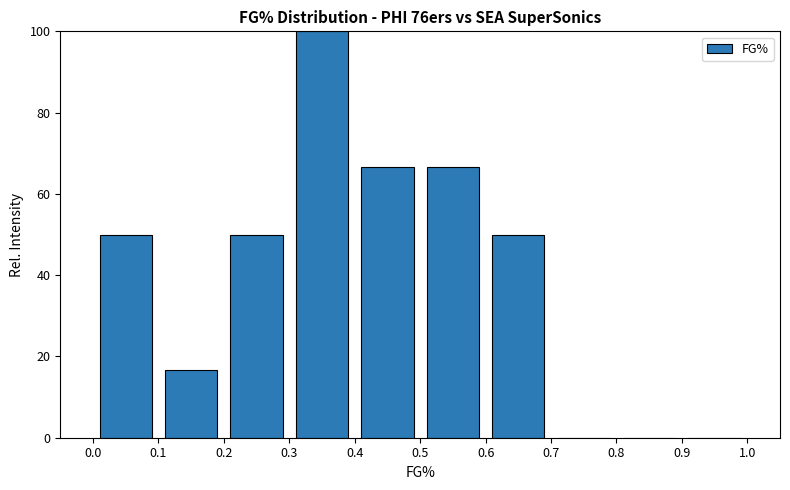

Over which range of the x-axis is the bar tallest?

0.3 to 0.4